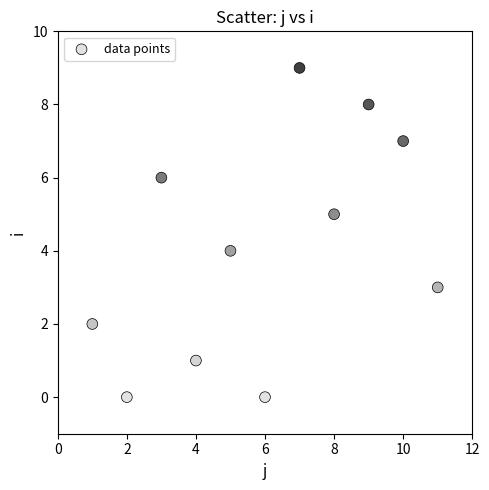

What is the range of Y values (max minus min)?

9